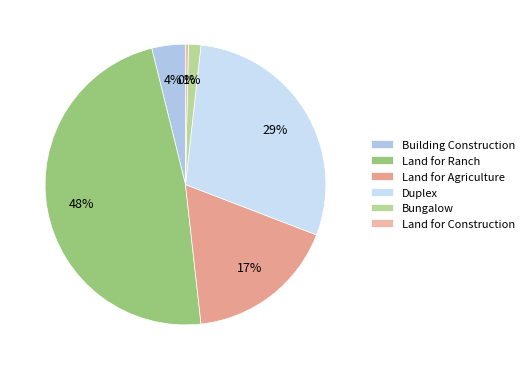

Is the sum of Land for Ranch and Land for Construction greater than half?

No